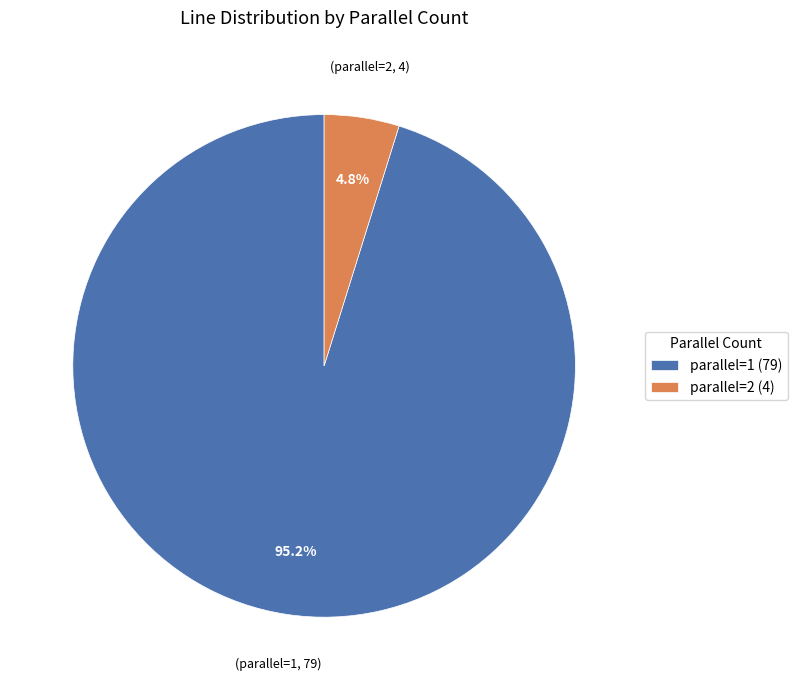

Count the number of slices in the pie.

2